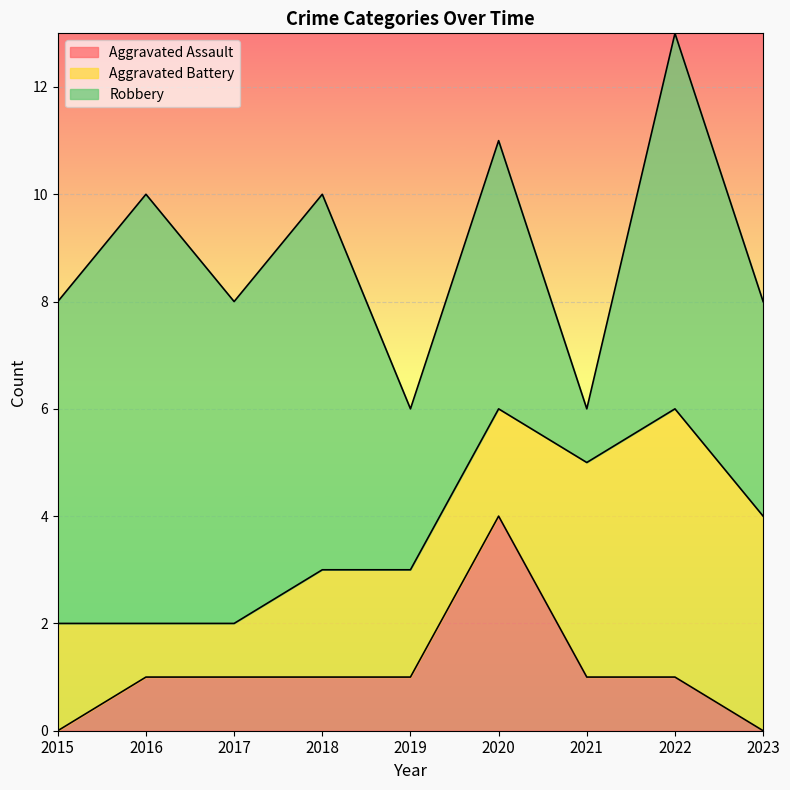

Reading left to right, list all the values displayed in this chart.

Aggravated Assault: 2015=0	2016=1	2017=1	2018=1	2019=1	2020=4	2021=1	2022=1	2023=0
Aggravated Battery: 2015=2	2016=1	2017=1	2018=2	2019=2	2020=2	2021=4	2022=5	2023=4
Robbery: 2015=6	2016=8	2017=6	2018=7	2019=3	2020=5	2021=1	2022=7	2023=4